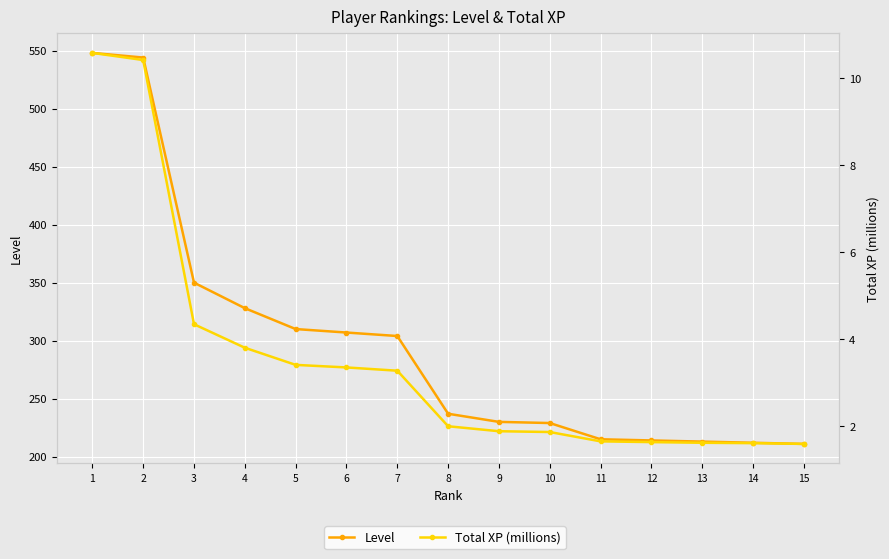

True or false: Level and Total XP (millions) intersect in this chart.

False